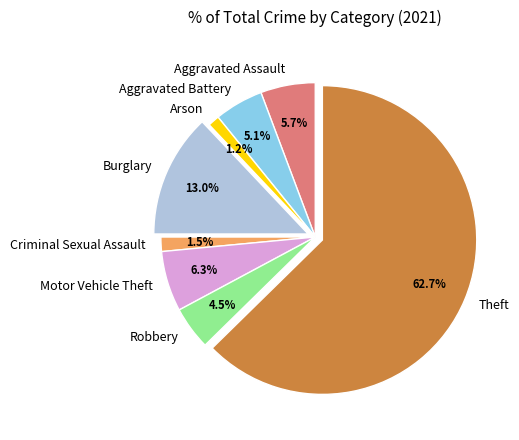

Which category accounts for the majority?

Theft